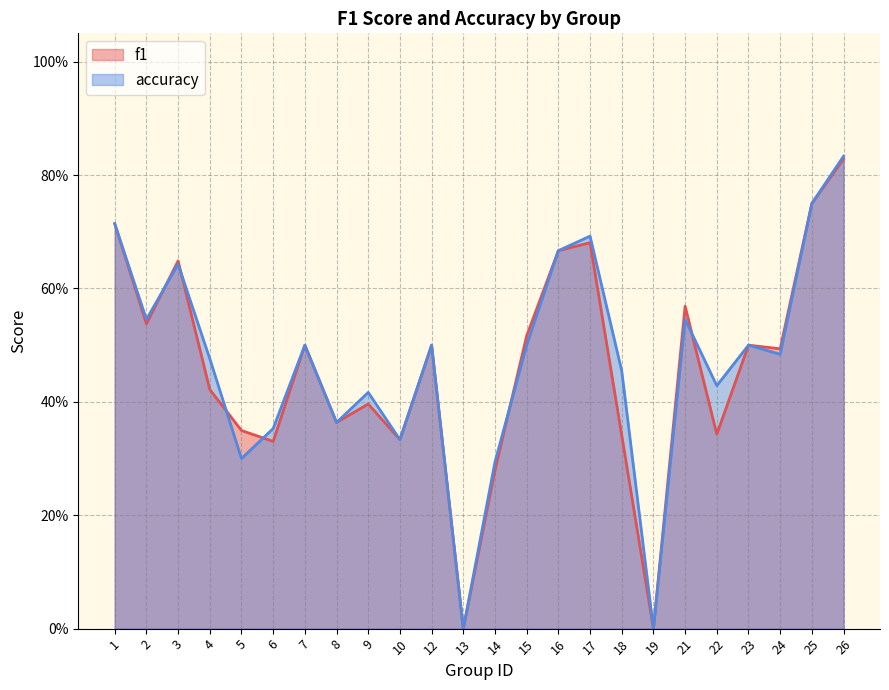

The accuracy series shows 0.0 at 19. True or false?

True